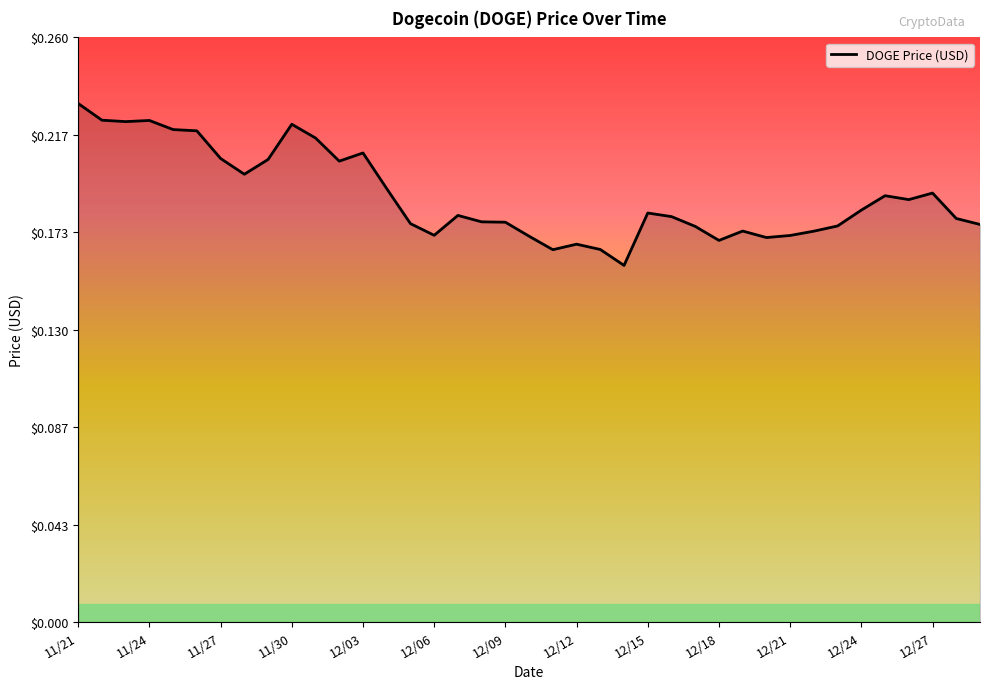

What is the maximum value shown in the chart?

0.2